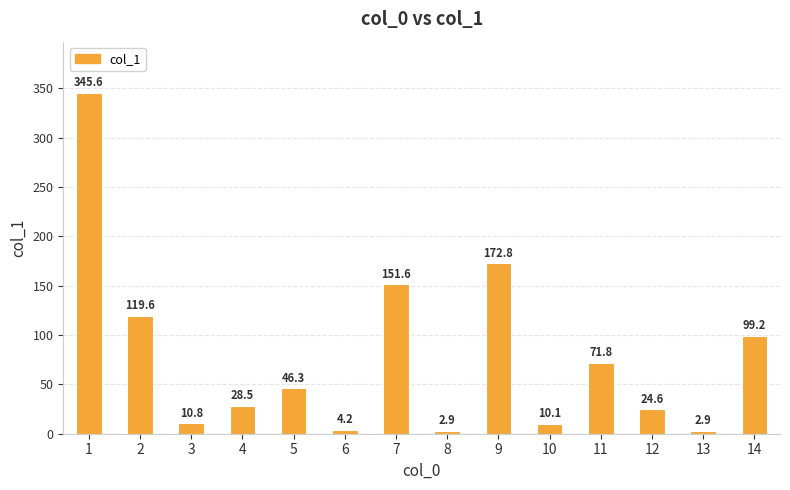

Reading right to left, list all the values displayed in this chart.

14=99.2	13=2.9	12=24.6	11=71.8	10=10.1	9=172.8	8=2.9	7=151.6	6=4.2	5=46.3	4=28.5	3=10.8	2=119.6	1=345.6